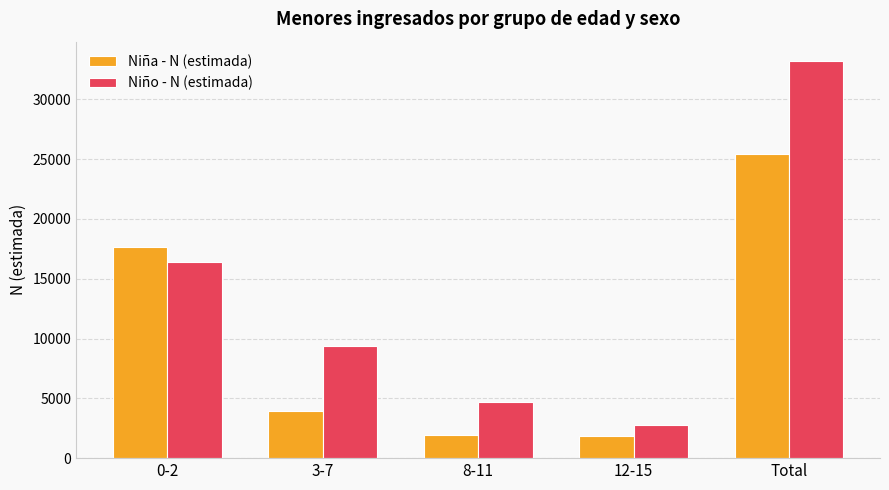

What is the difference between the second highest and second lowest values in the Niño - N (estimada) series?

11662